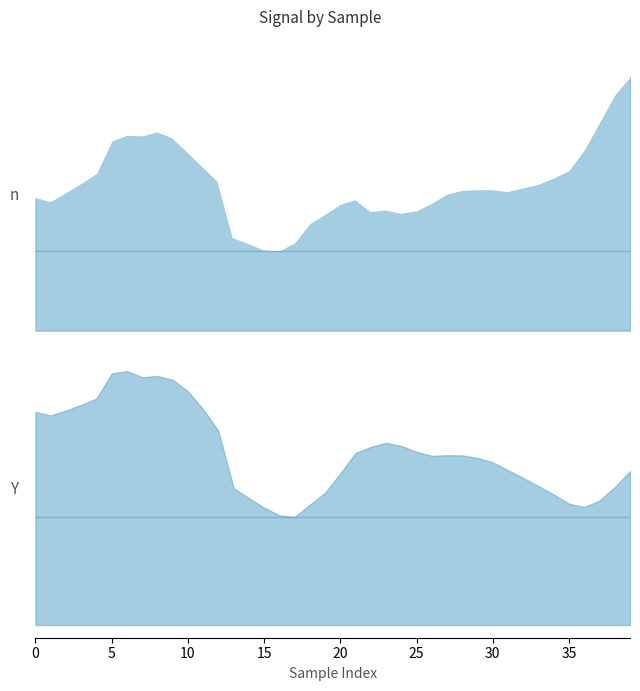

What is the change in value from 27 to 38?

+8.5